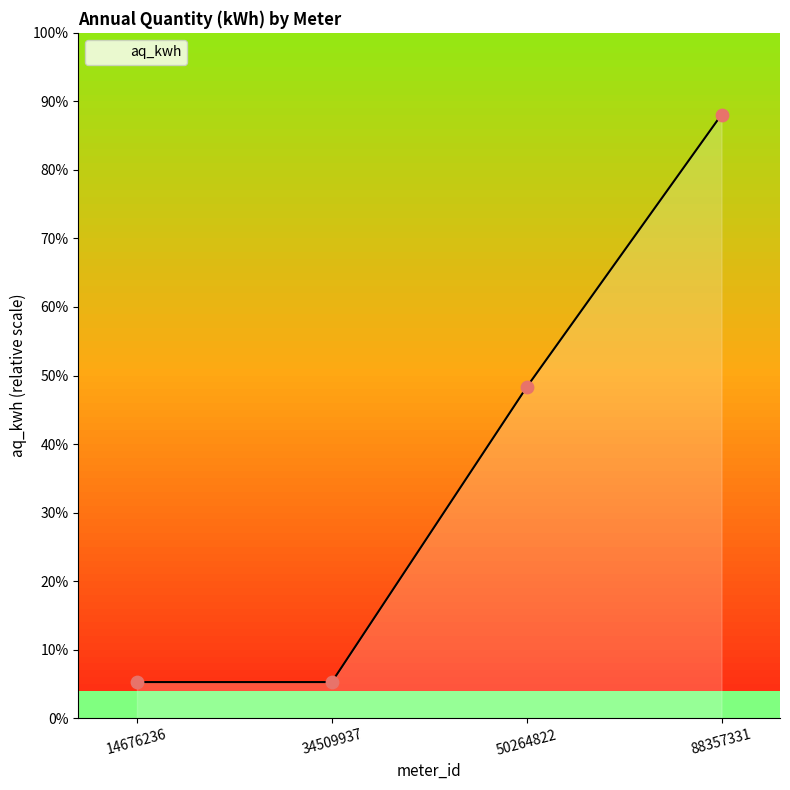

What is the ratio of the value at 14676236 to the value at 34509937?

1.0